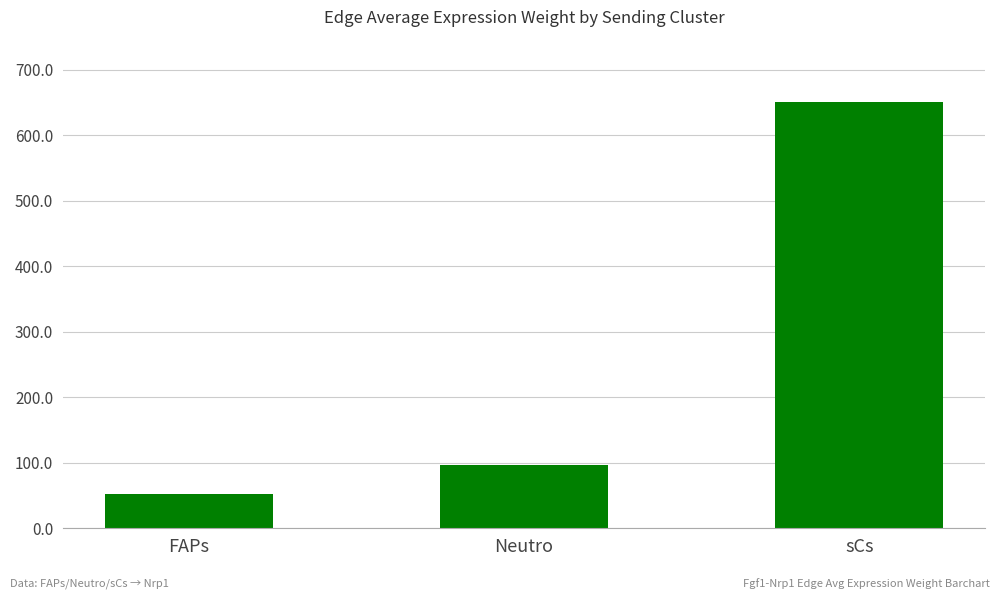

How many data points are less than 97?

1